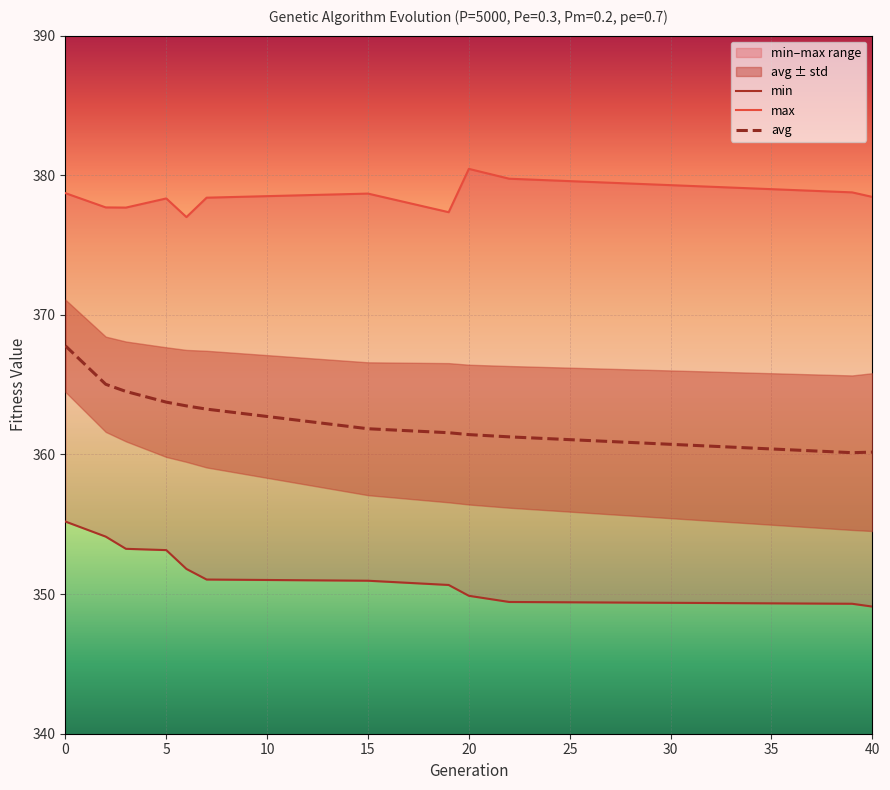

Does the chart display data point markers on the line(s)?

No